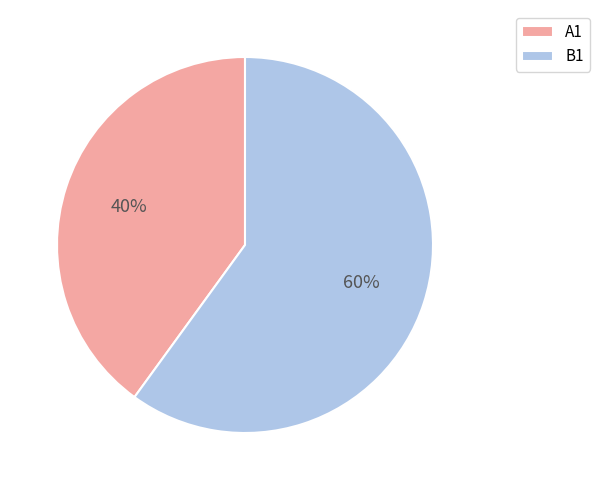

What percentage is the A1 slice, to the nearest percent?

40%